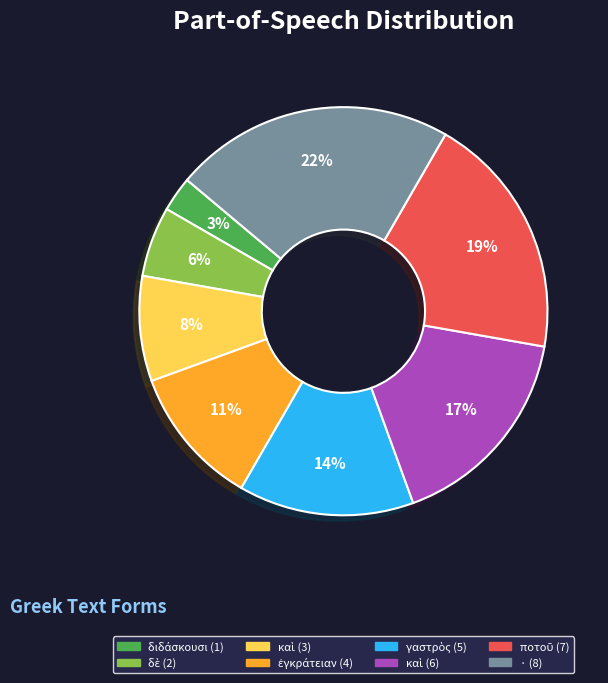

To the nearest percent, what is the difference between the largest and smallest slice percentages?

19%